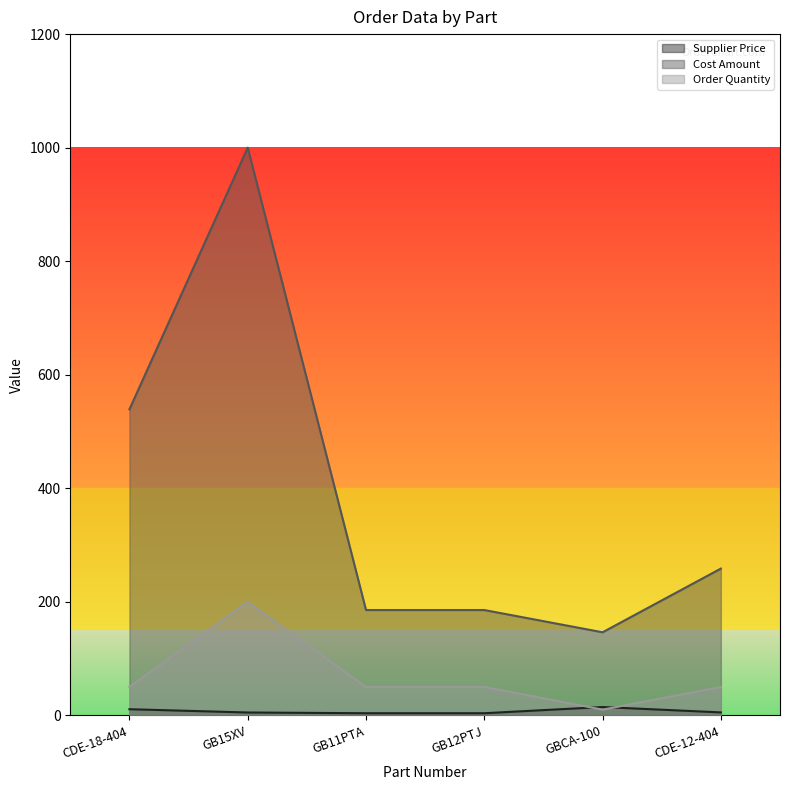

How many data points in Cost Amount are above 258?

3